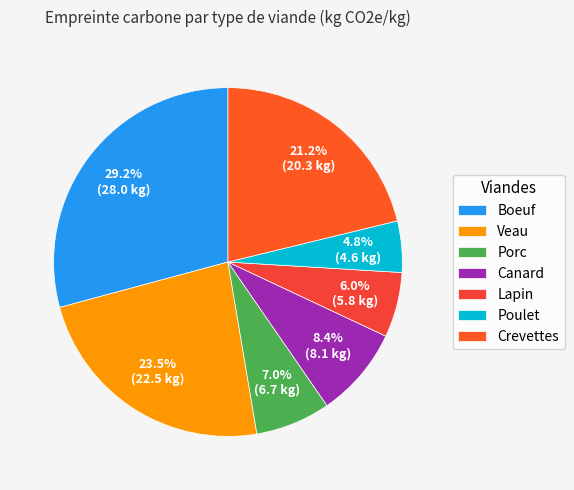

Which slice is the smallest?

Poulet